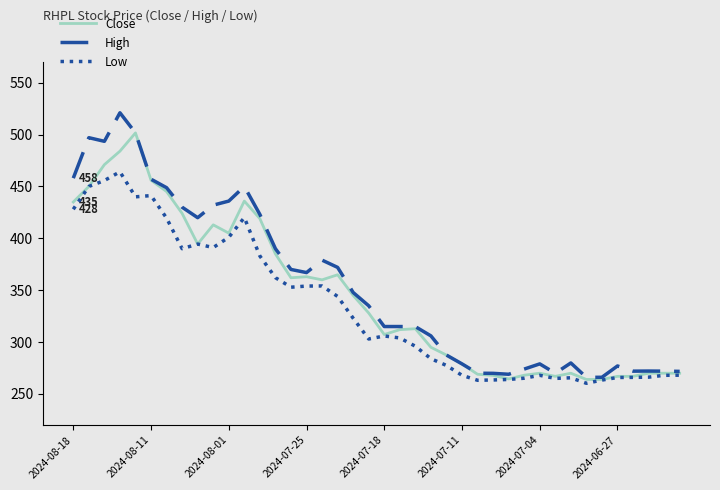

Which series has the widest spread of values?

High